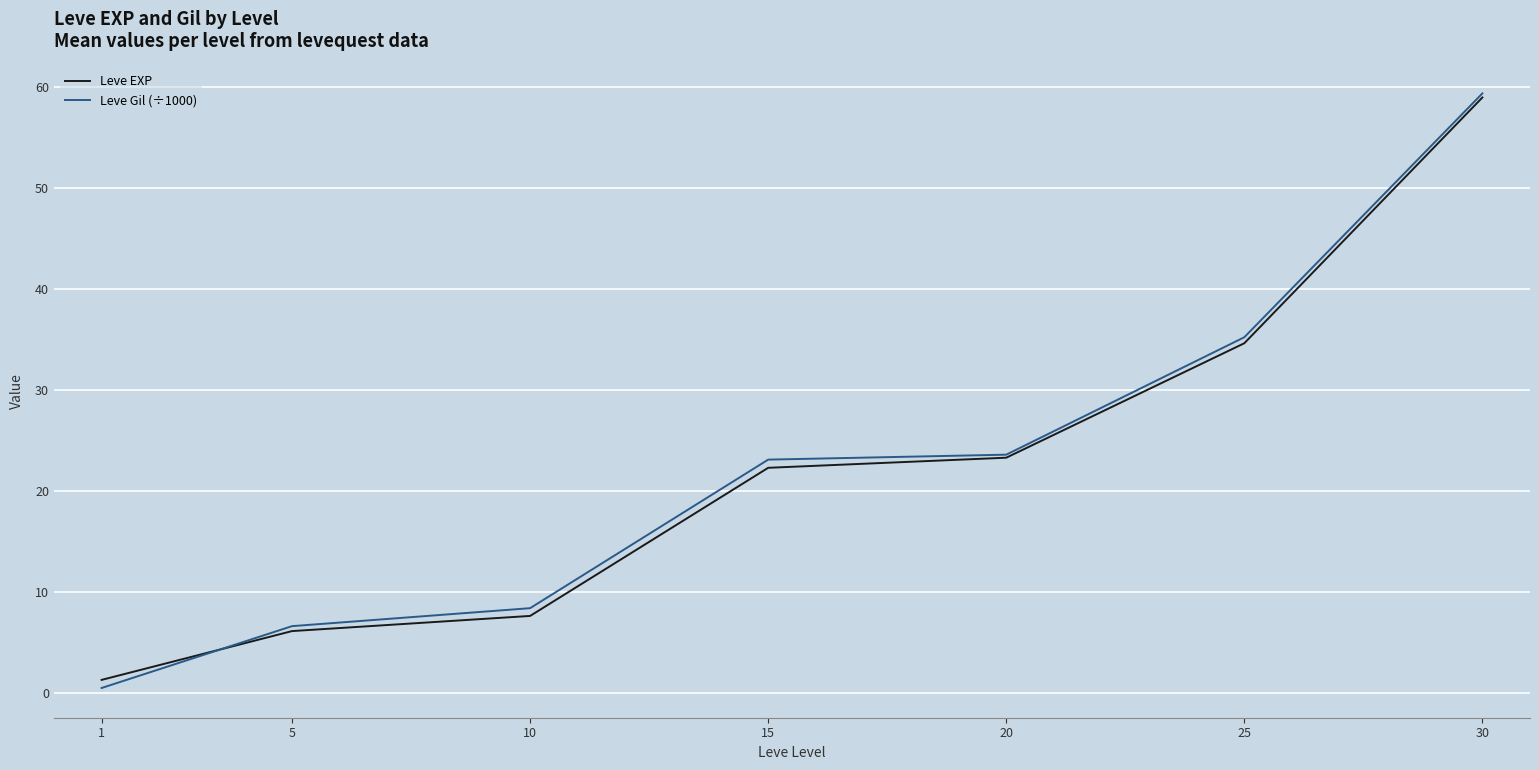

At which category is the sum across all series the highest?

30